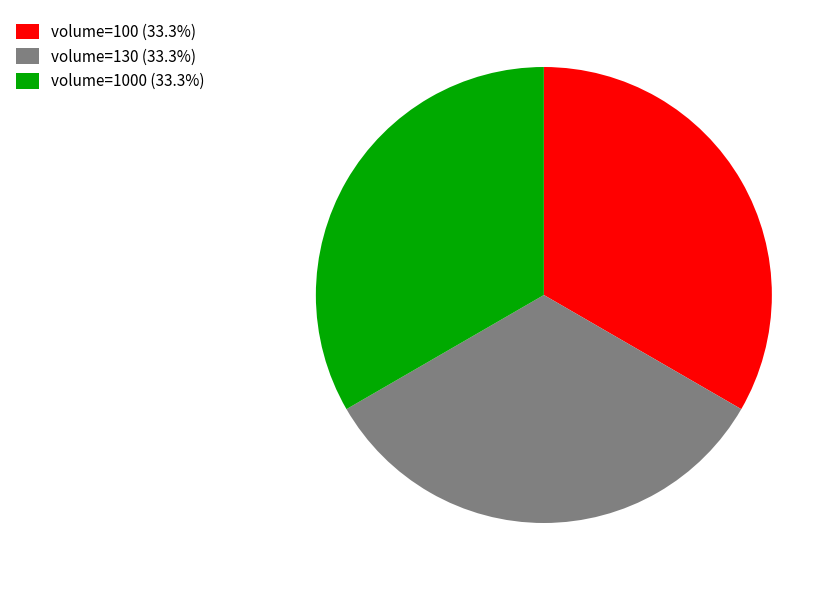

Combined, do volume=1000 (33.3%) and volume=130 (33.3%) account for over 50%?

Yes